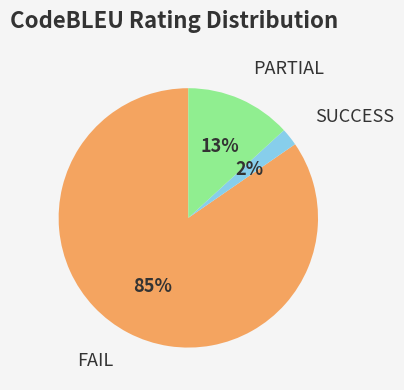

How many segments does this pie chart have?

3